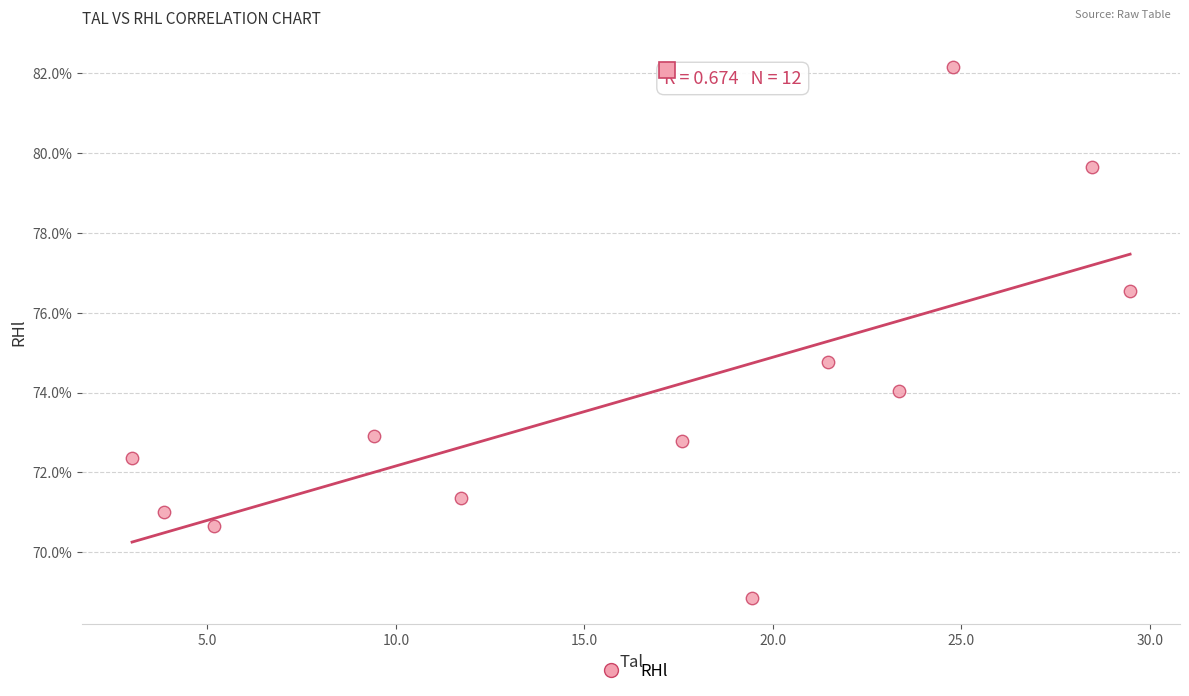

What Y value in the scatter plot is closest to 75?

74.8